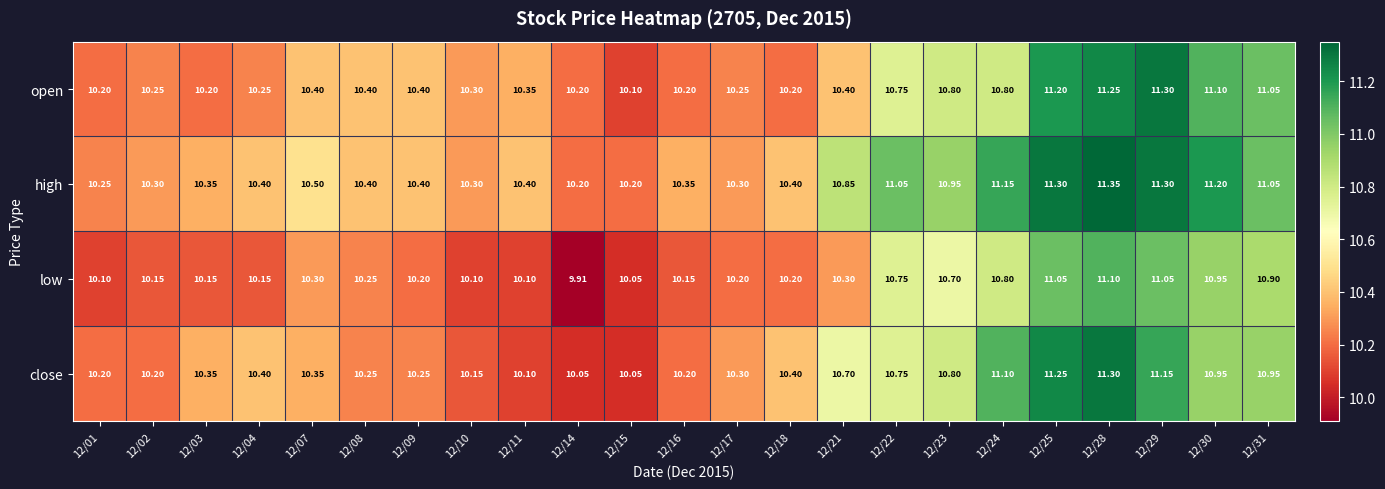

Which series has the largest range (max minus min)?

close